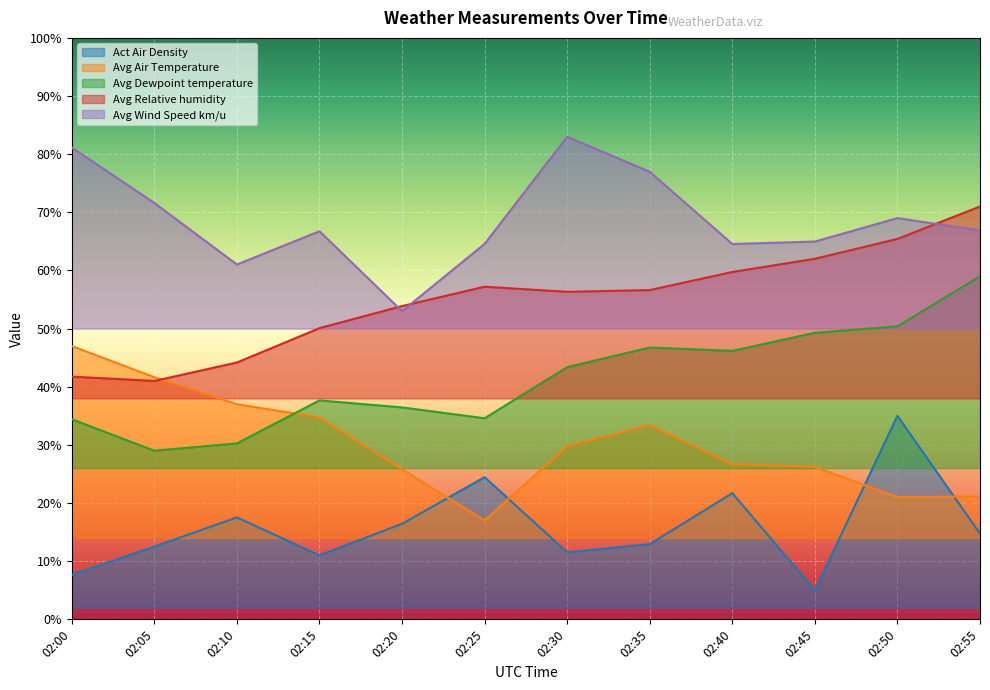

Which label corresponds to the largest value in the chart?

02:30